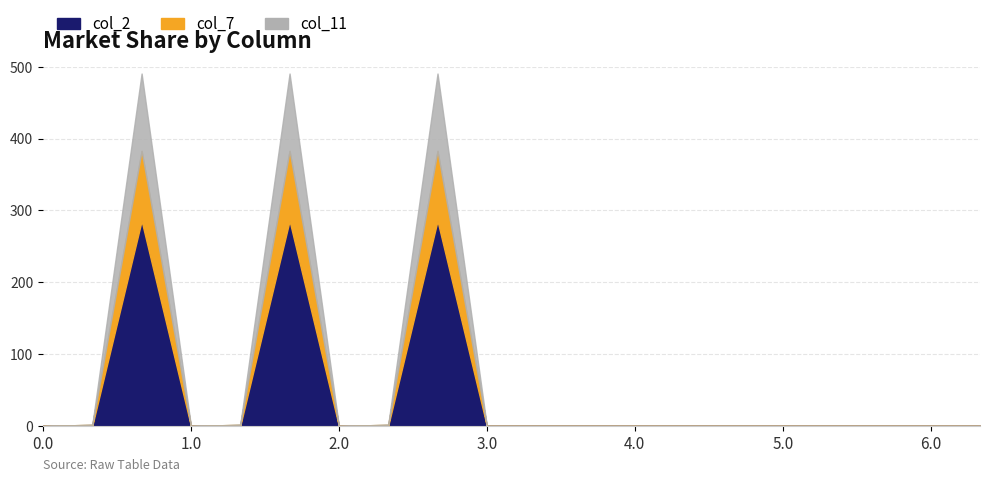

Which has a higher value, 6.0 or 4.1?

6.0